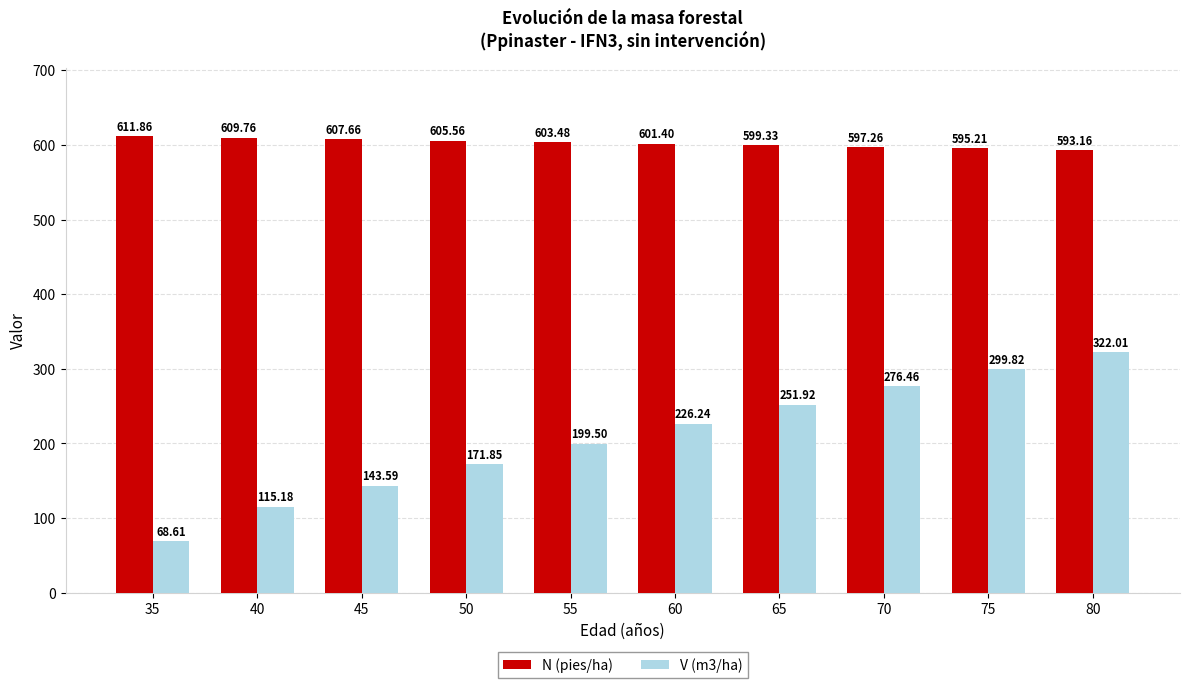

Which series has the largest range (max minus min)?

V (m3/ha)